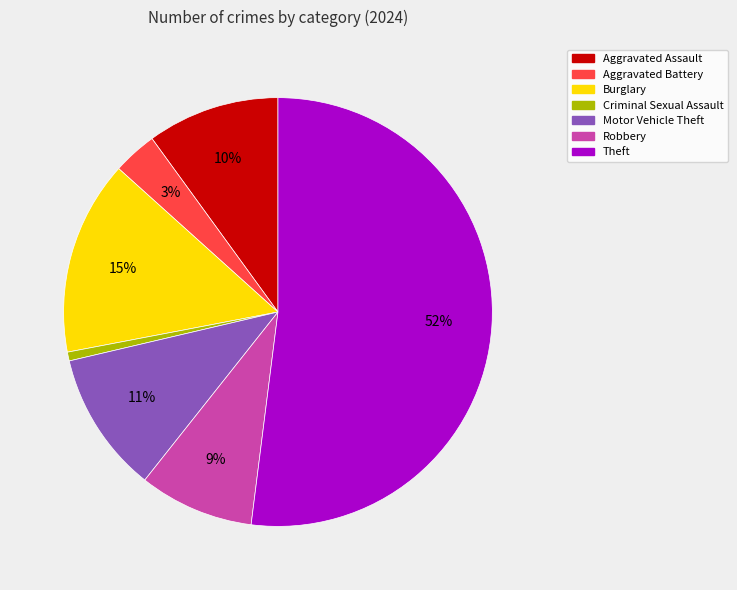

To the nearest percent, what is the average slice percentage?

14%